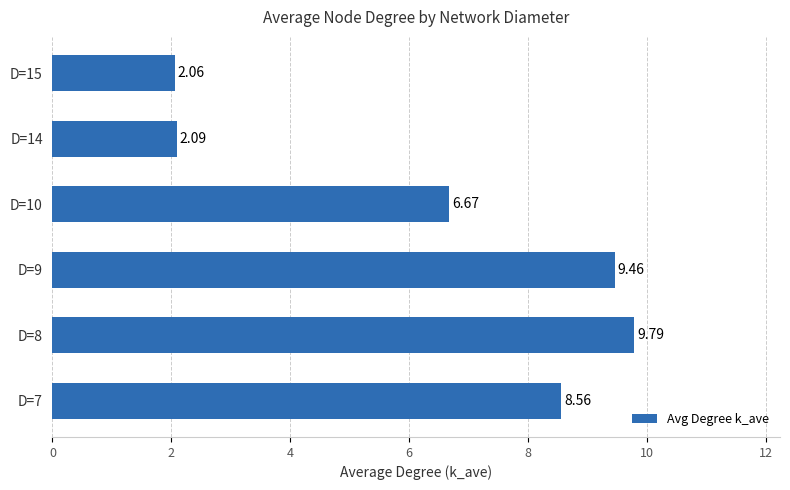

Rank the categories by value from lowest to highest.

D=15, D=14, D=10, D=7, D=9, D=8